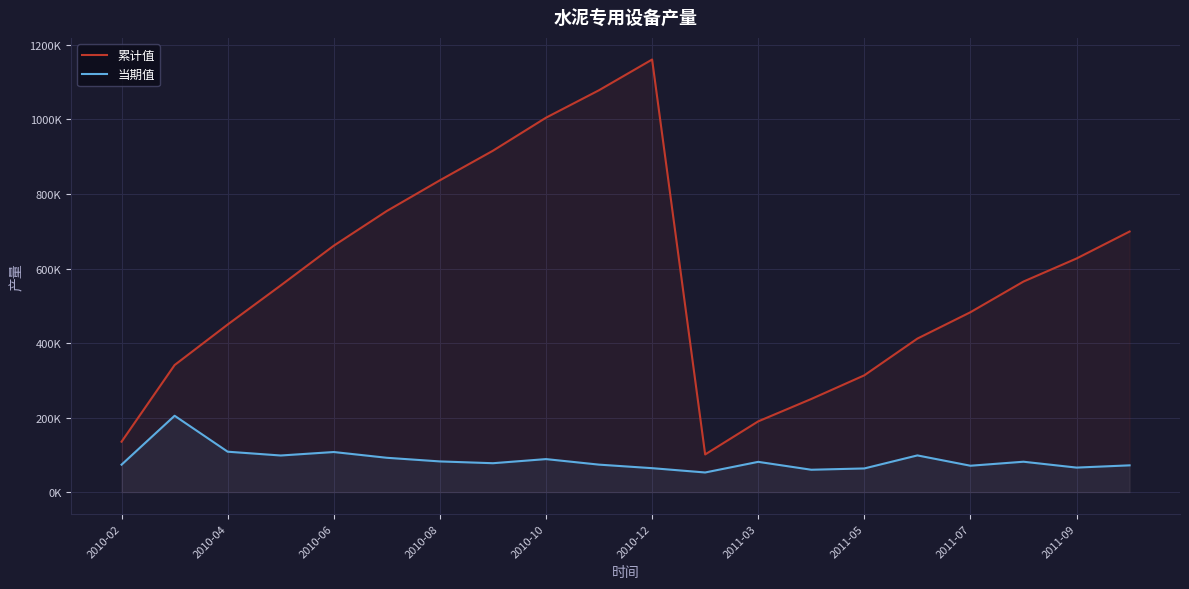

Rank the series by their maximum value, from highest to lowest.

累计值, 当期值